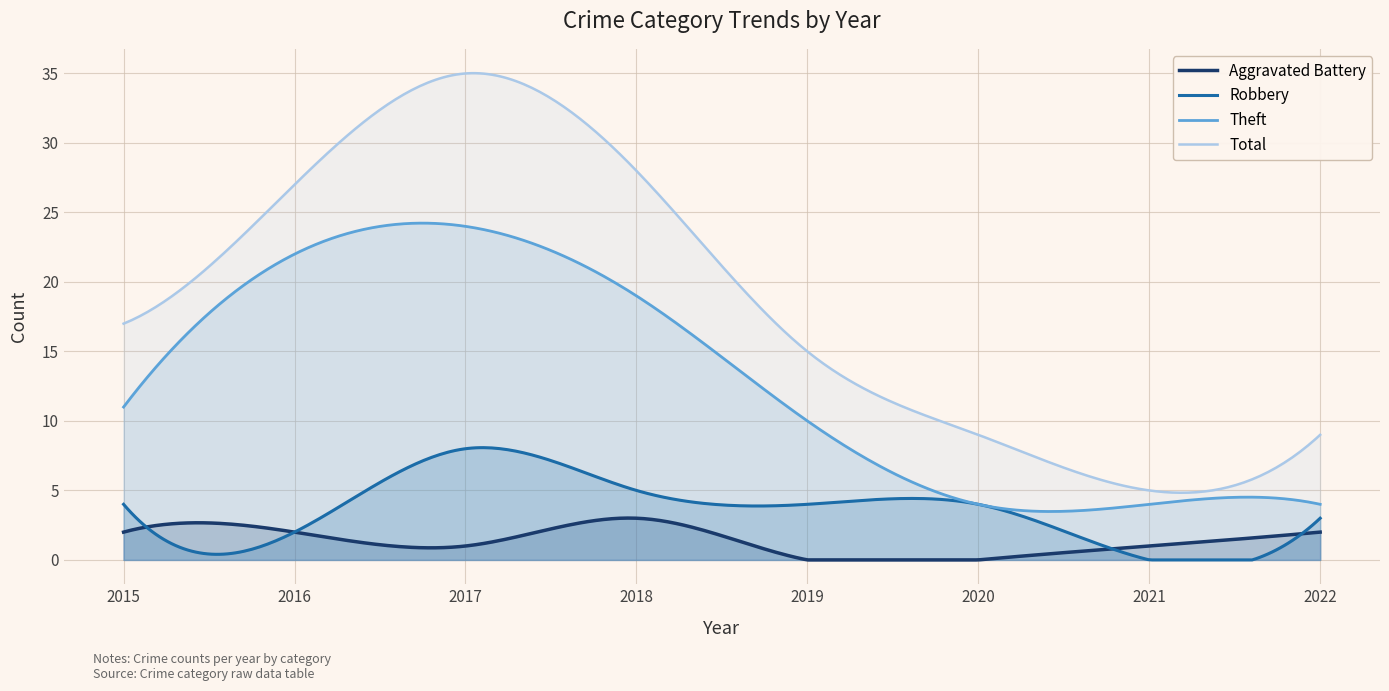

Reading left to right, transcribe all the data shown in this chart.

Aggravated Battery: 2	2	1	3	0	0	1	2
Robbery: 4	2	8	5	4	4	0	3
Theft: 11	22	24	19	10	4	4	4
Total: 17	27	35	28	15	9	5	9